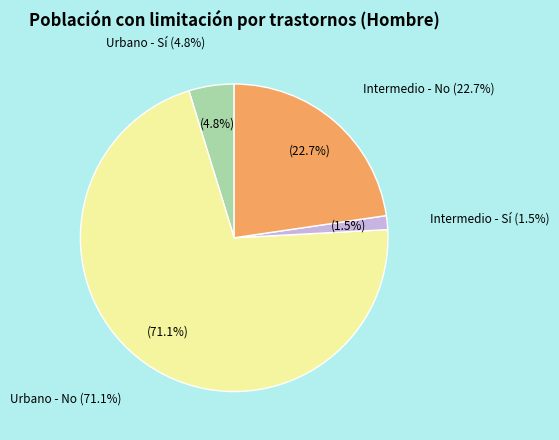

Is there a majority slice in this chart?

Yes